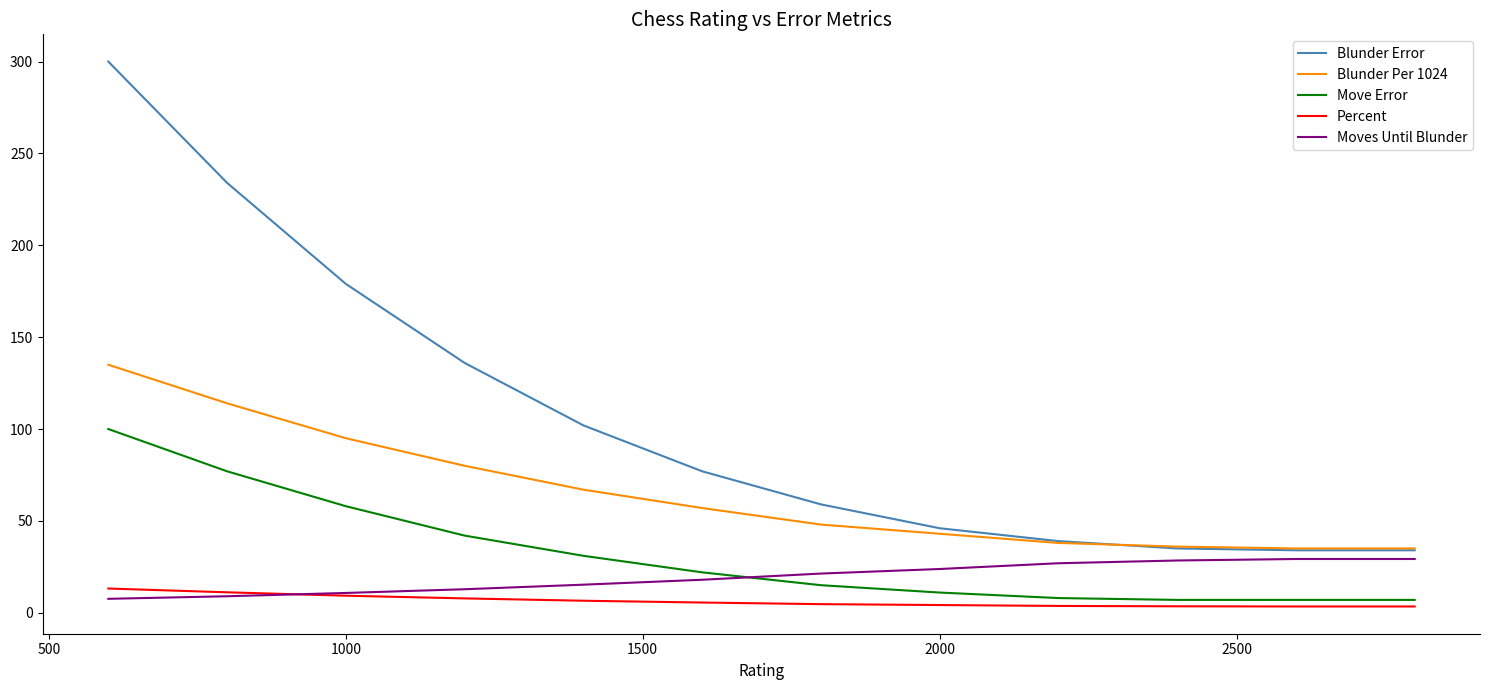

Rank the series by their maximum value, from lowest to highest.

Percent, Moves Until Blunder, Move Error, Blunder Per 1024, Blunder Error